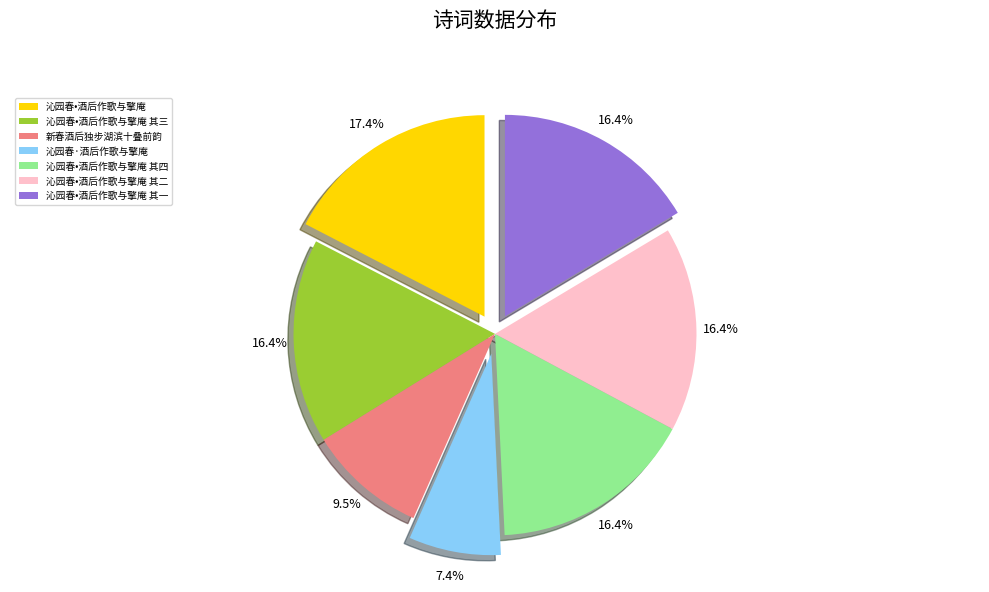

To the nearest percent, what is the difference between the 新春酒后独步湖滨十叠前韵 and 沁园春•酒后作歌与擎庵 其二 slice percentages?

7%